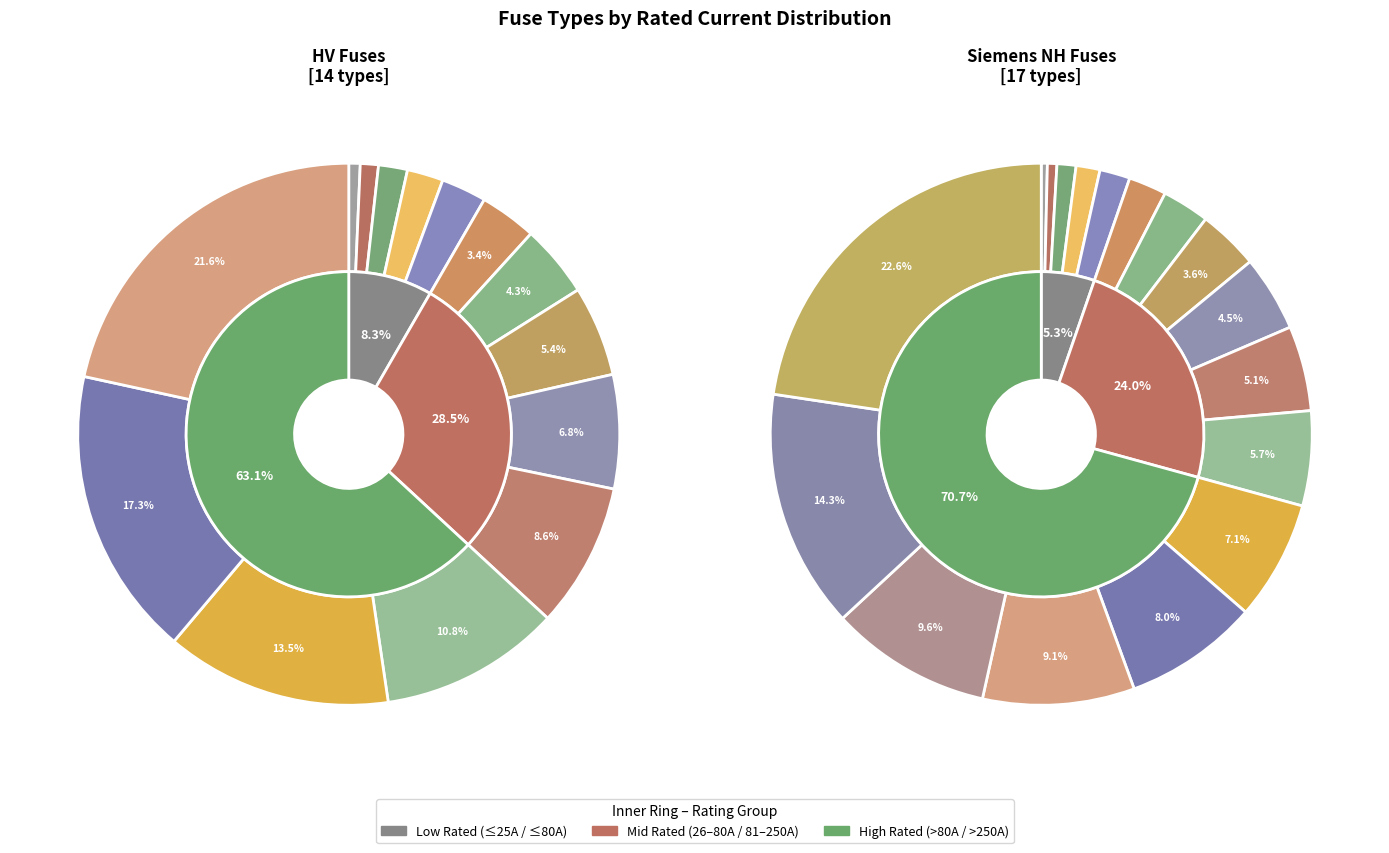

How many segments does this pie chart have?

14